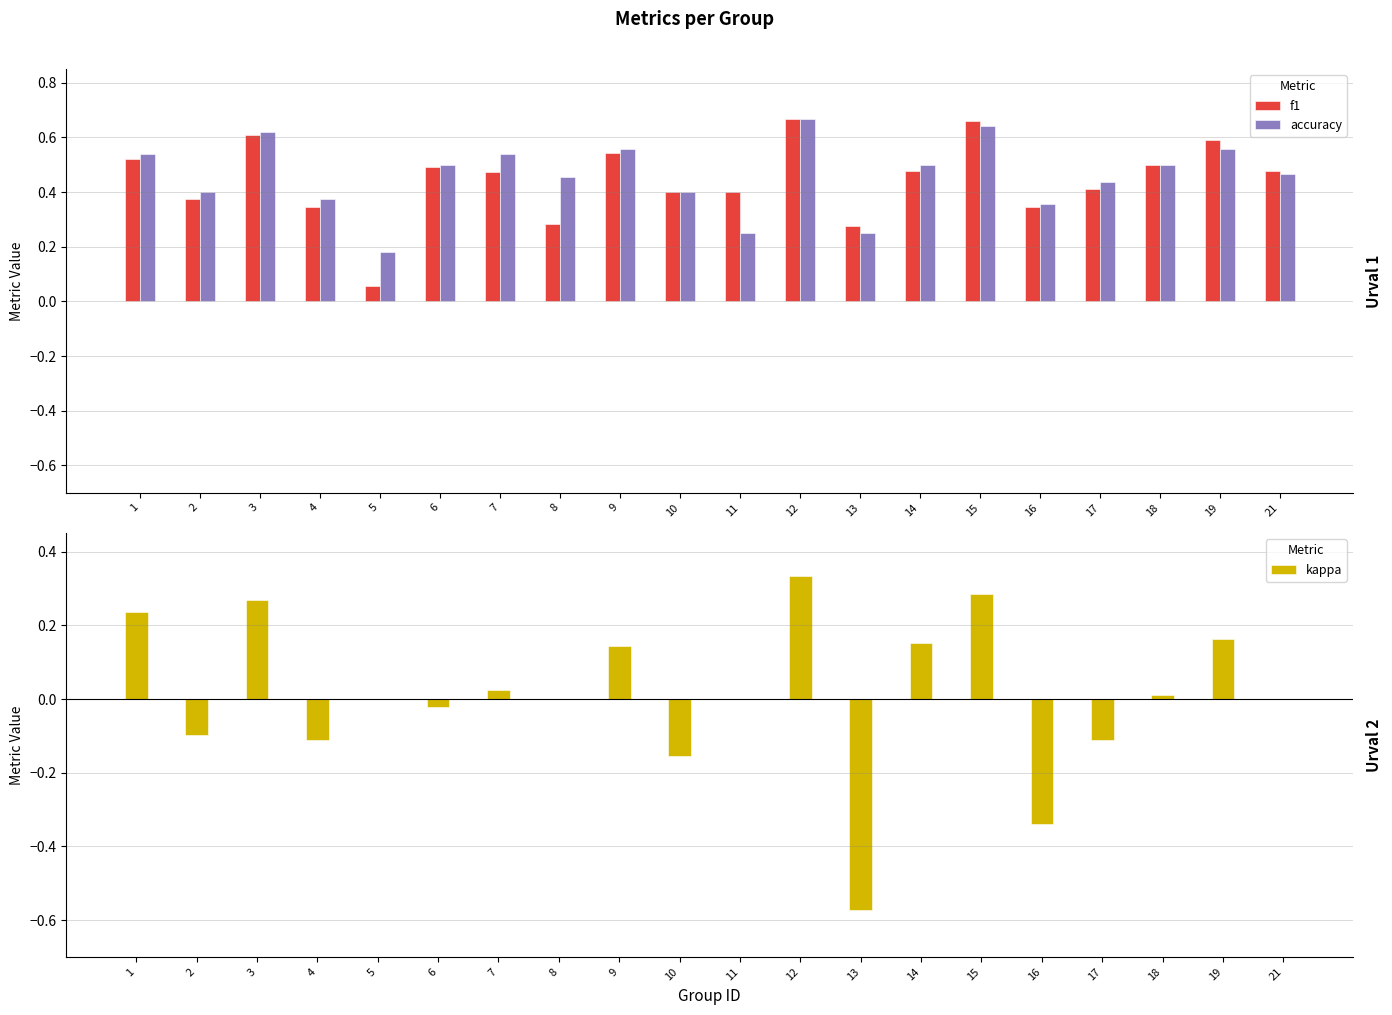

What is the value of the accuracy bar at the 2nd from the left?

0.4